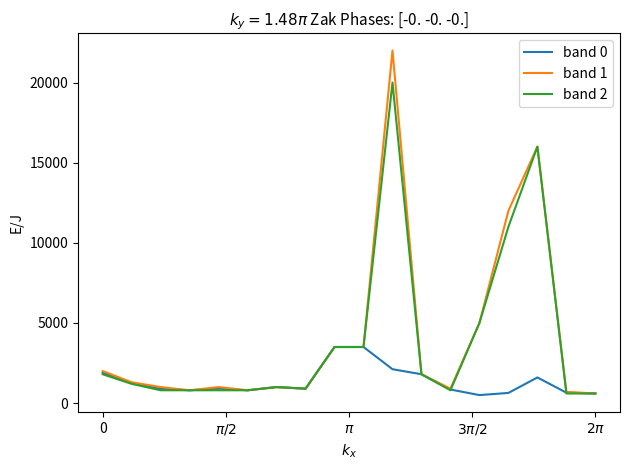

Is this an area chart (filled region under the line)?

No